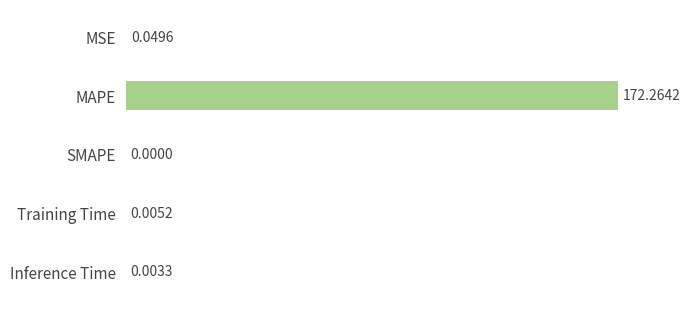

Between MSE and Inference Time, which is larger?

MSE